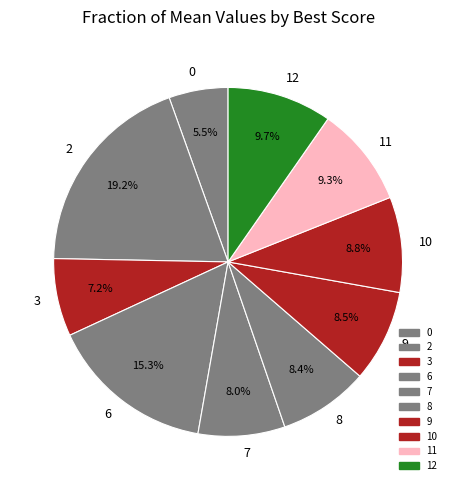

Which has a higher value, 9 or 0?

9